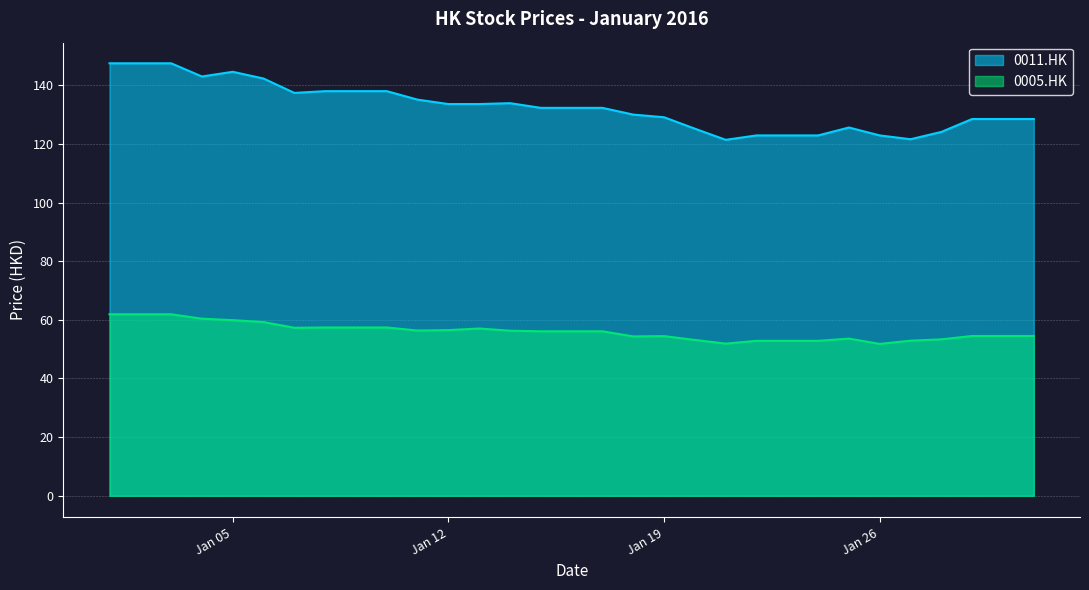

What is the difference between the 0011.HK values at 2016-01-15 and 2016-01-27?

10.7